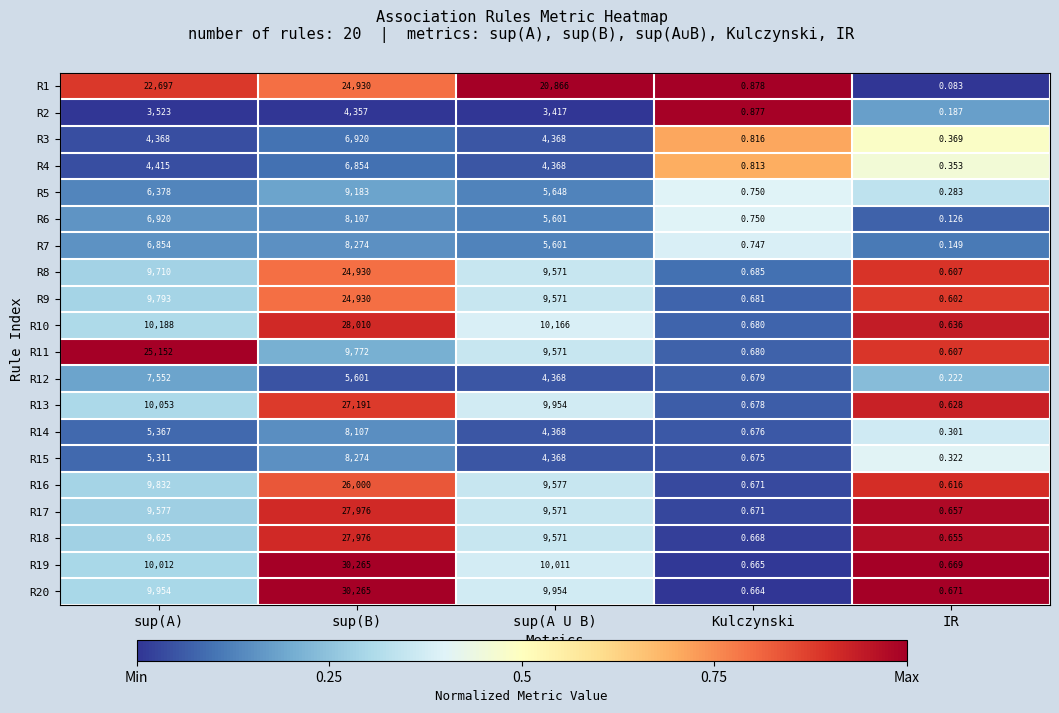

At which category is the sum across all series the highest?

sup(B)